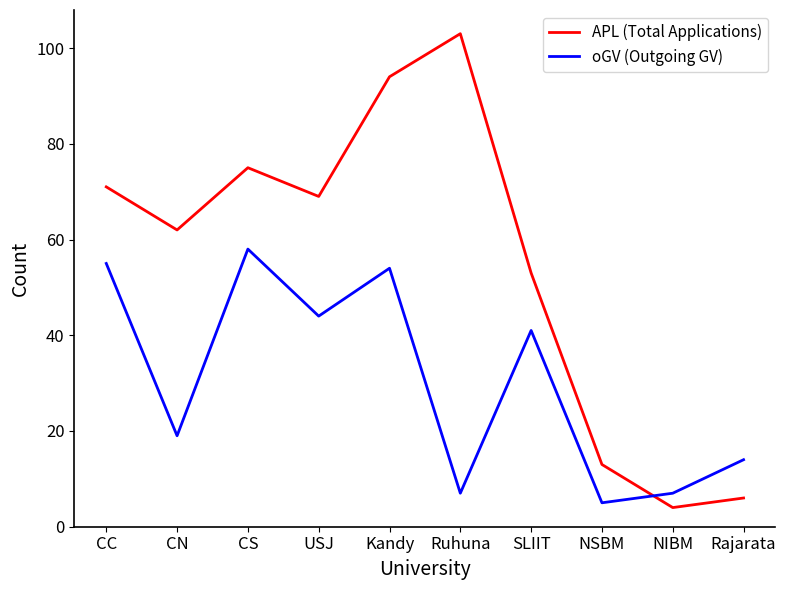

How many lines are shown in the chart?

2